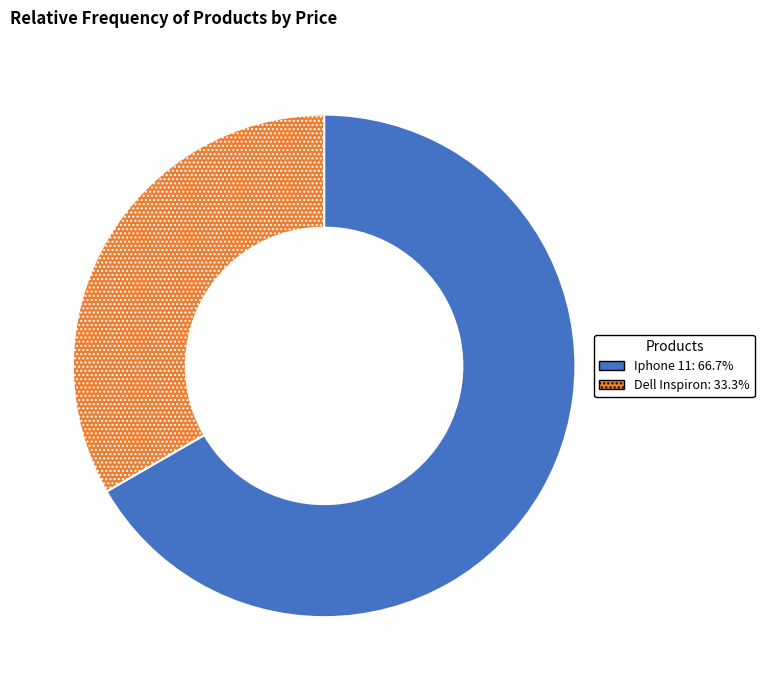

Which category has the smallest portion of the pie?

Dell Inspiron